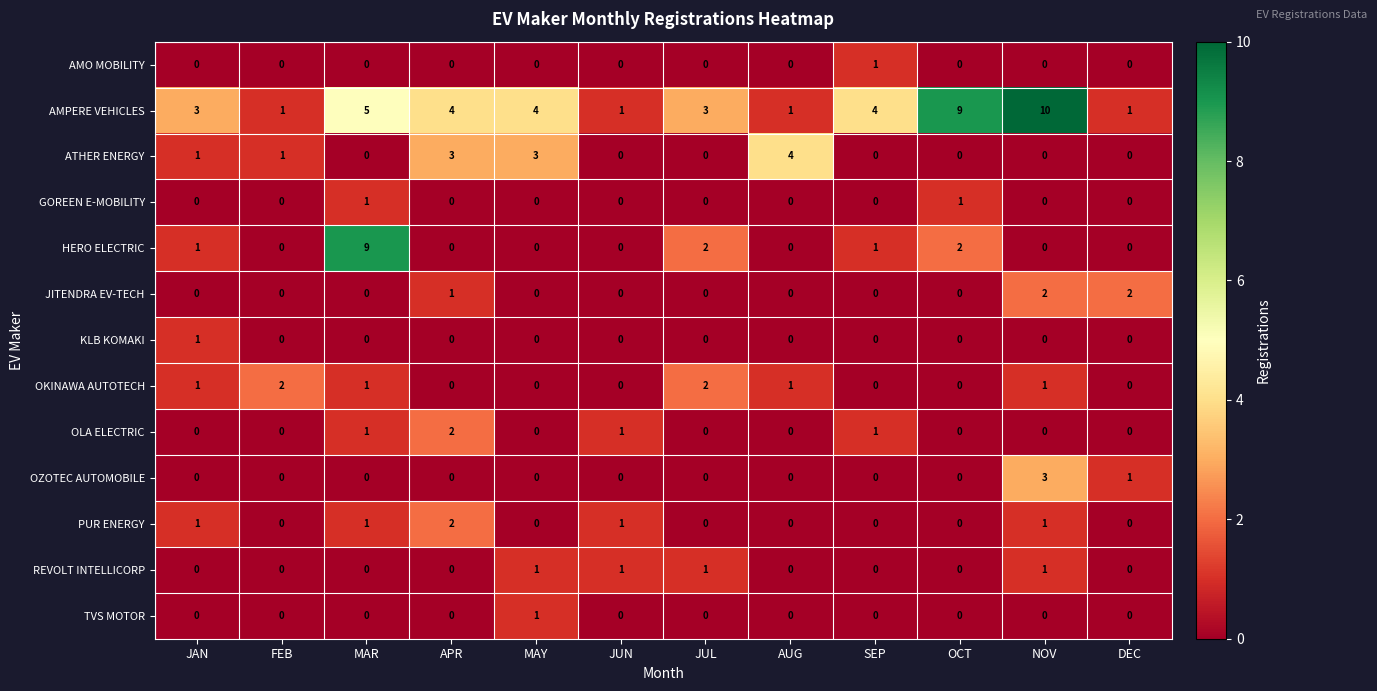

How many REVOLT INTELLICORP values are between 0 and 1?

12